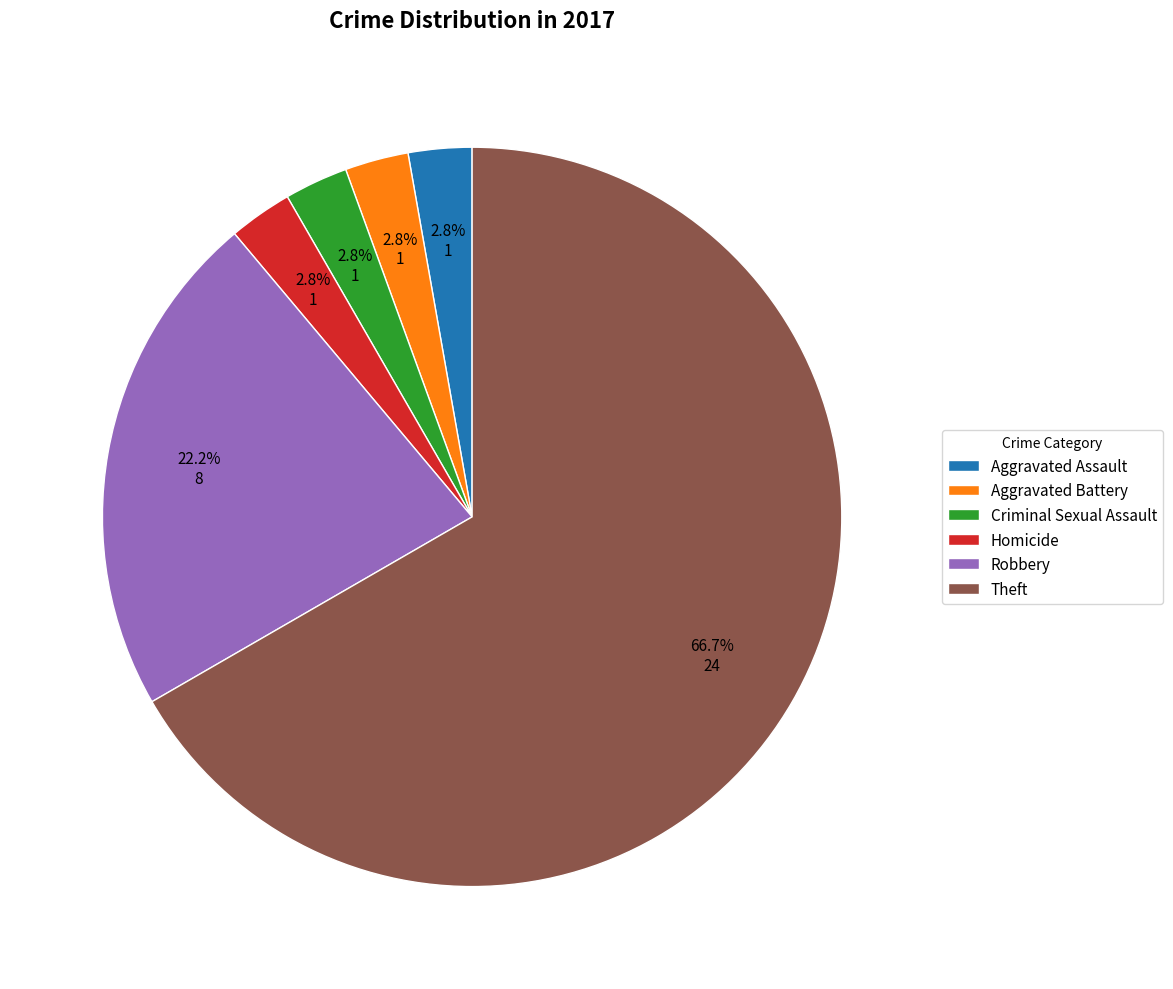

The Robbery slice represents 22% of the pie. True or false?

True